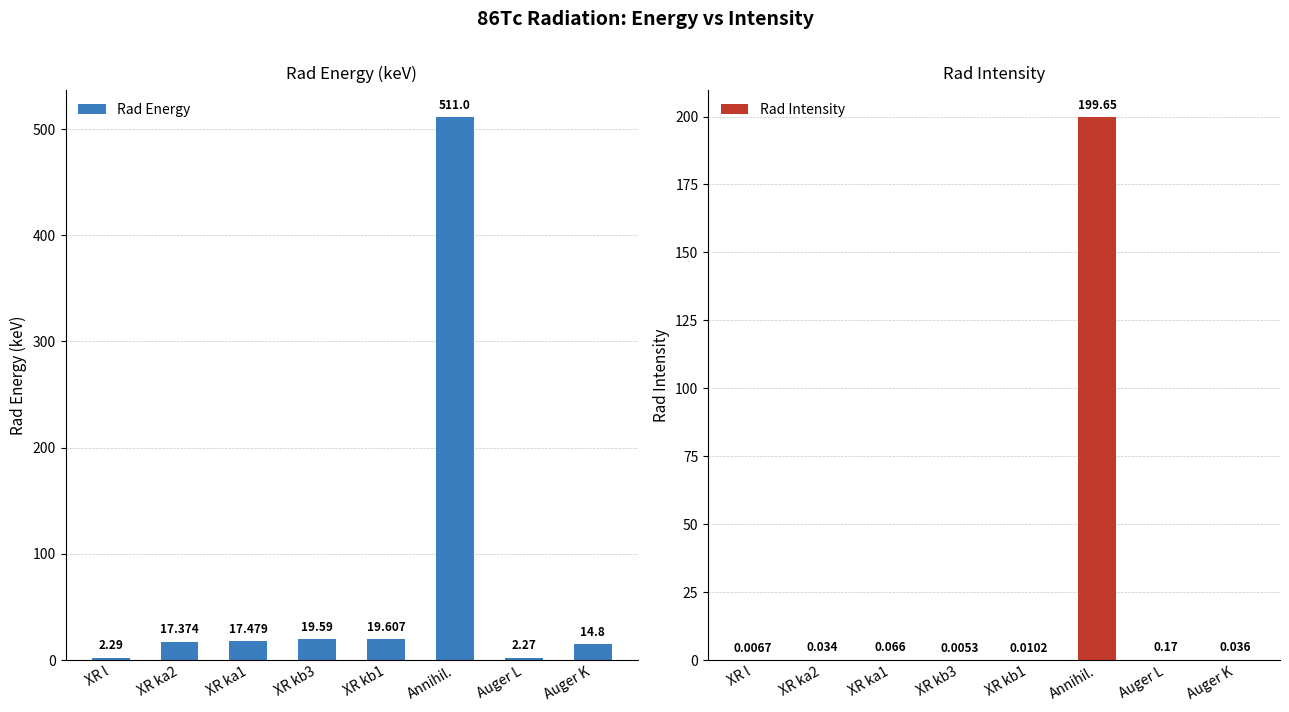

What is the sum of all Rad Energy values?

604.4